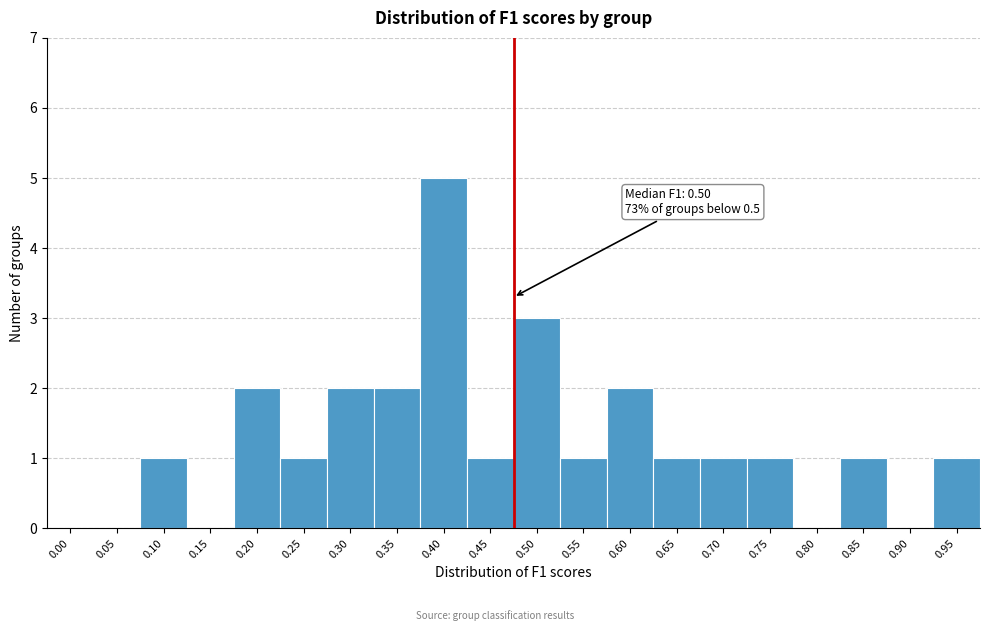

Reading left to right, list all the values displayed in this chart.

0.00=0	0.05=0	0.10=1	0.15=0	0.20=2	0.25=1	0.30=2	0.35=2	0.40=5	0.45=1	0.50=3	0.55=1	0.60=2	0.65=1	0.70=1	0.75=1	0.80=0	0.85=1	0.90=0	0.95=1